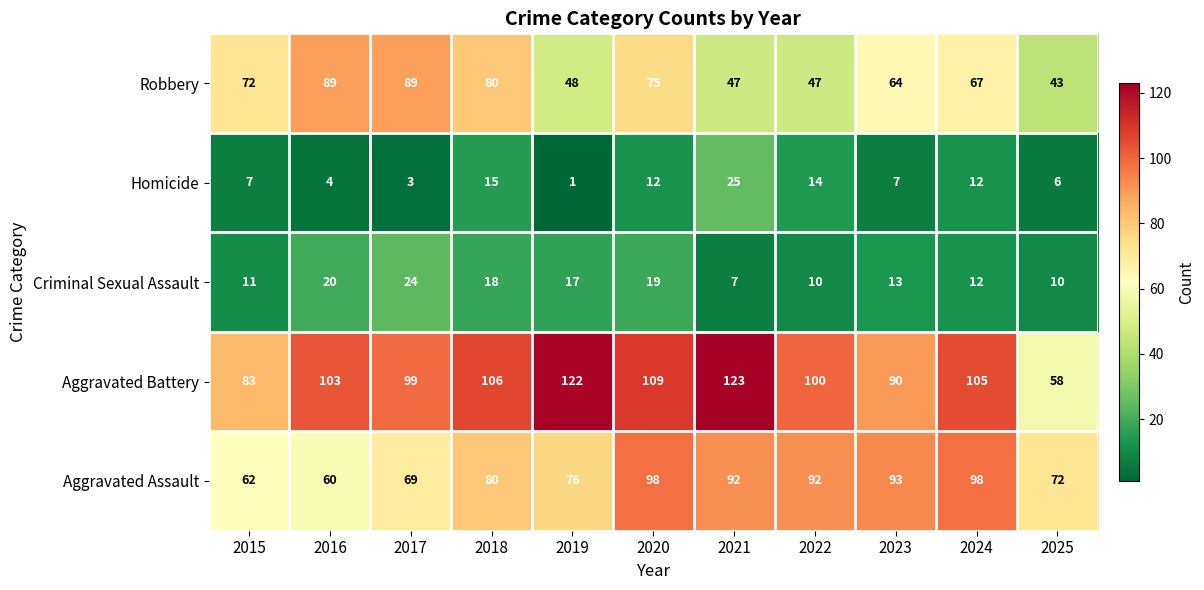

What value does the Aggravated Assault series have at 2017, to the nearest 5?

70